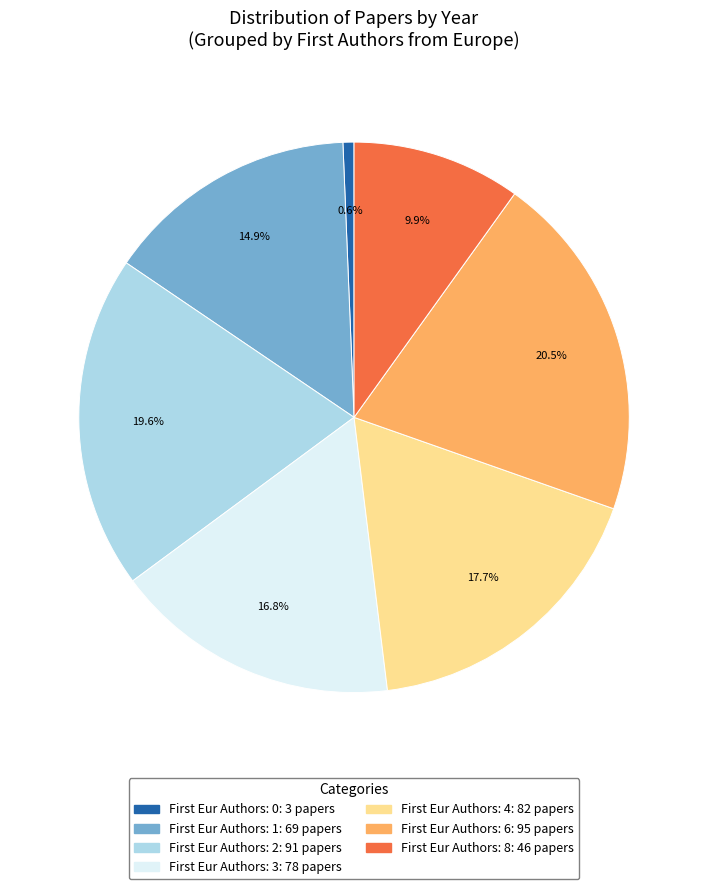

Is there a majority slice in this chart?

No